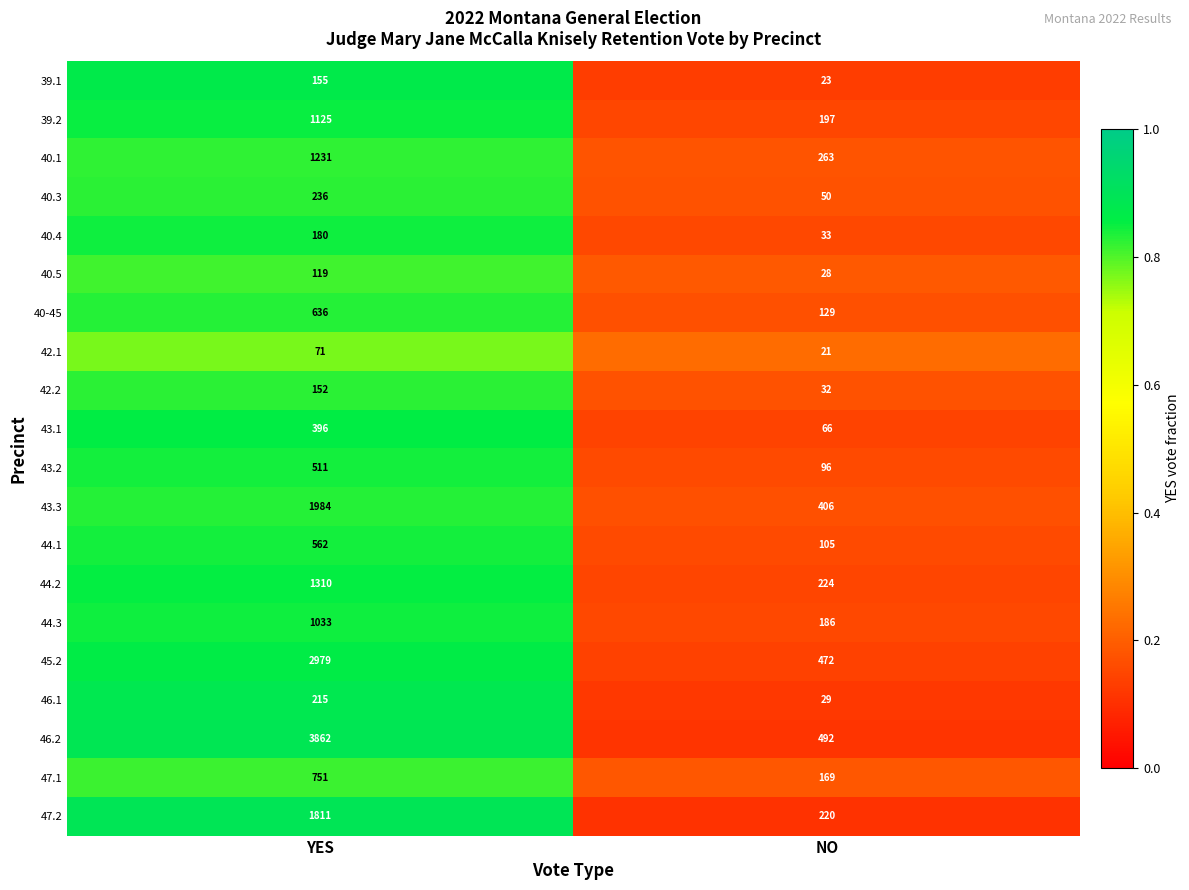

What is the difference between the 40.4 values at NO and YES?

147